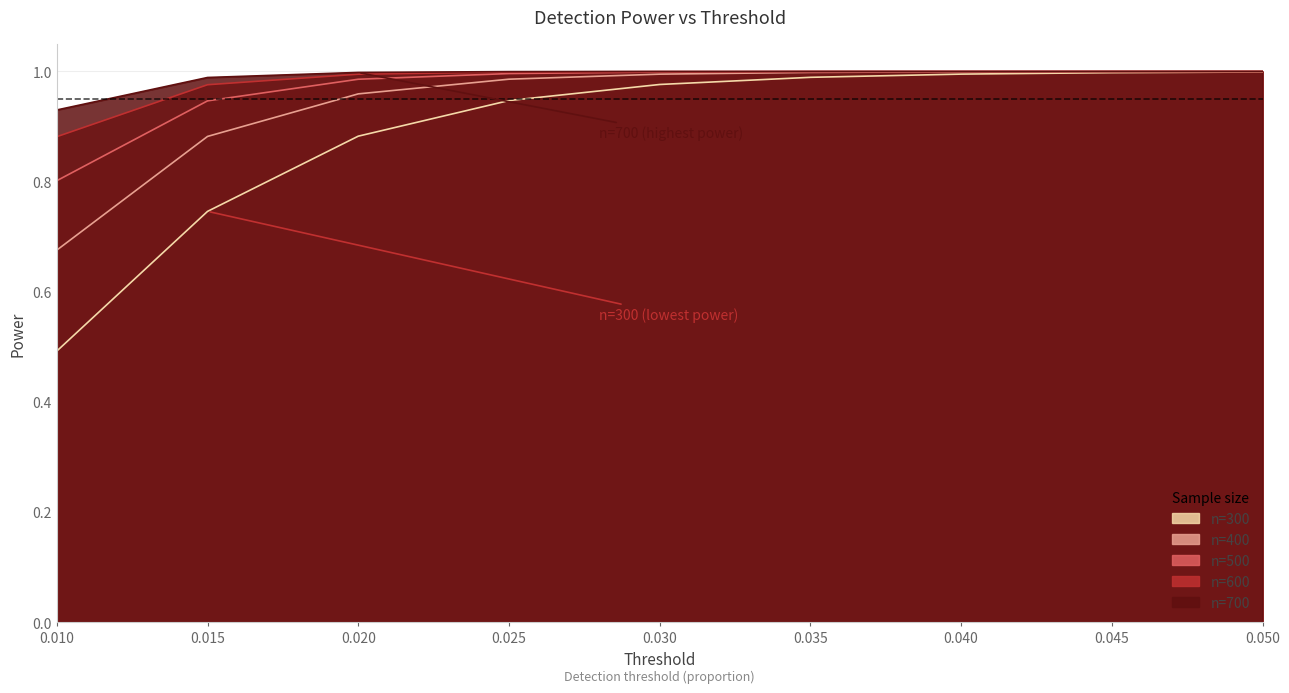

What is the difference between the maximum and minimum values in the n=400 series?

0.3